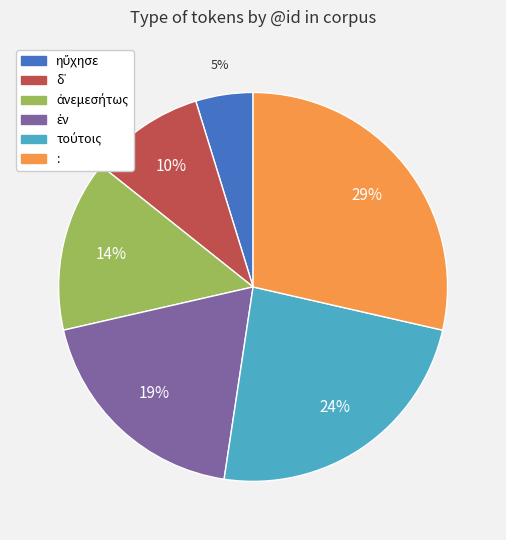

How many slices are in this pie chart?

6